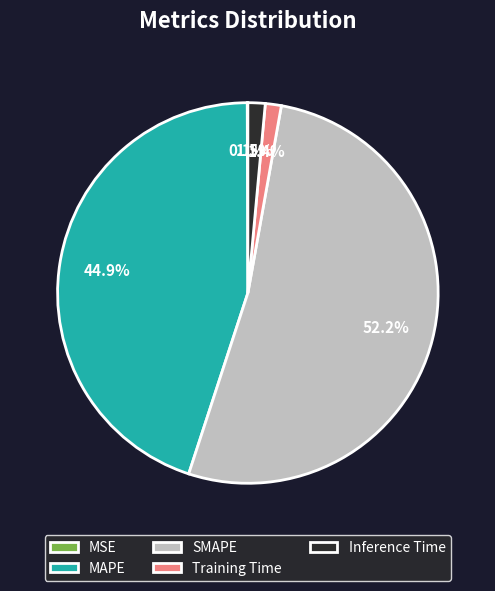

Is it true that MAPE is 45% of the pie?

True